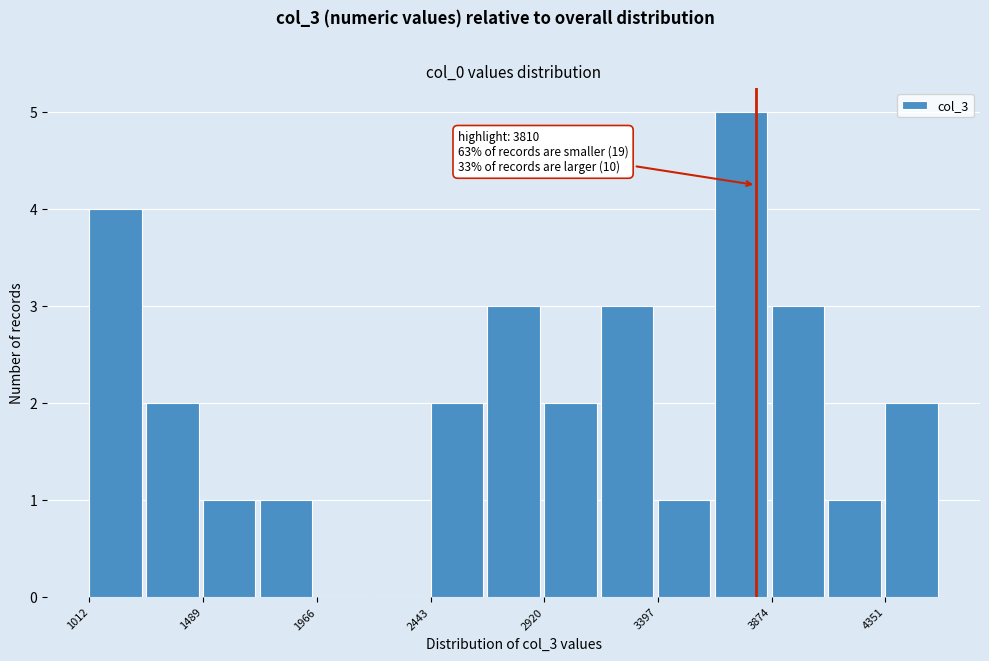

Over which range of the x-axis is the bar tallest?

3650 to 3850